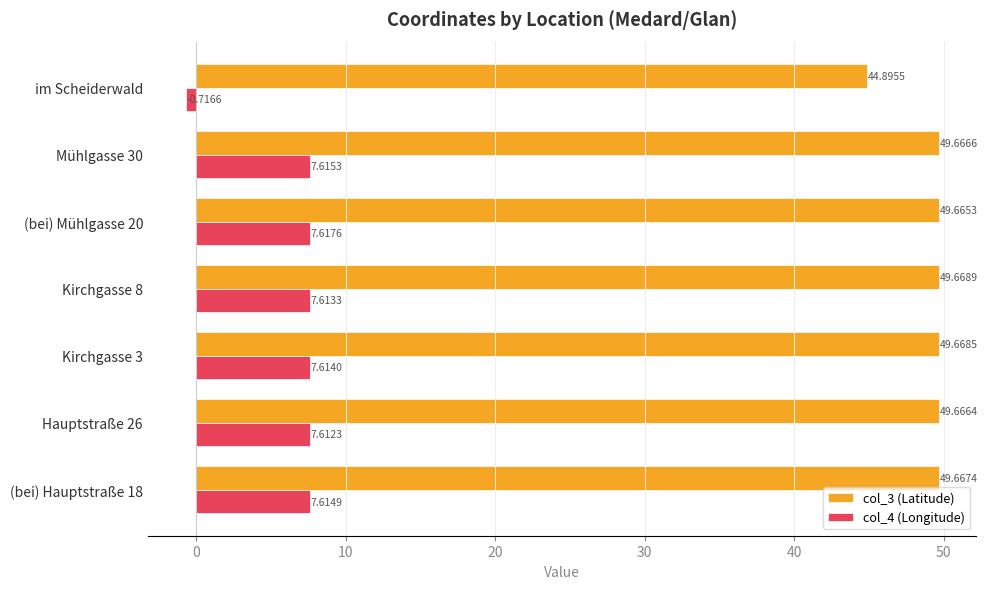

What is the spread (max minus min) of values at Mühlgasse 30?

42.1